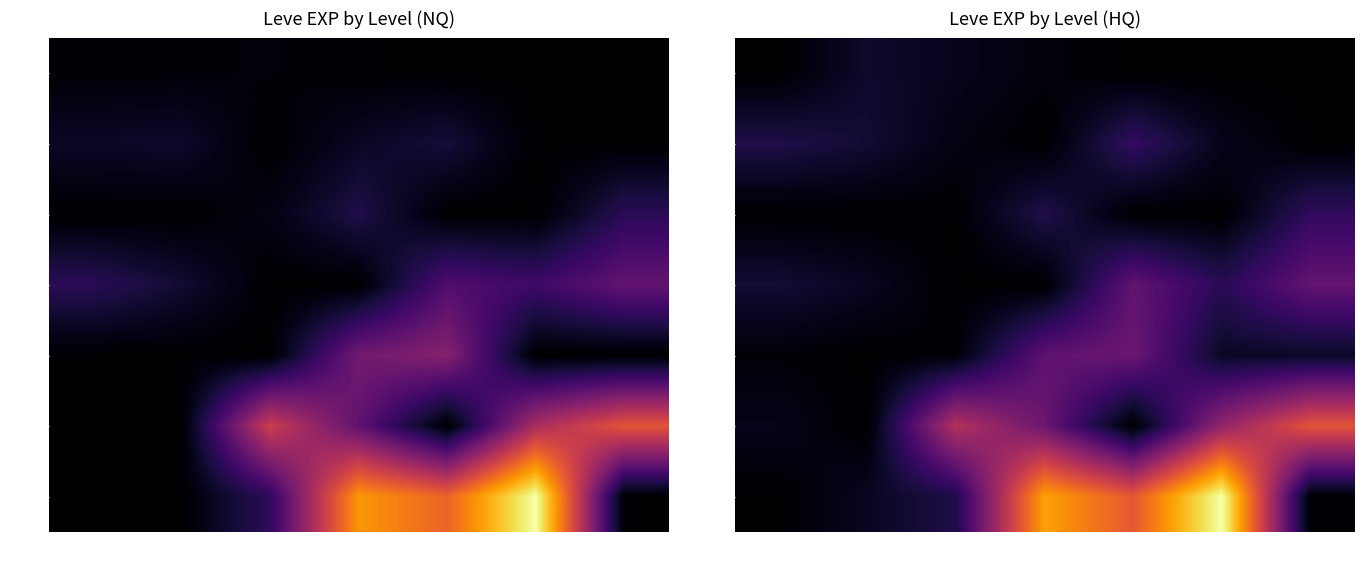

True or false: Lv 20 has a value of 410.5 at 100-200.

False